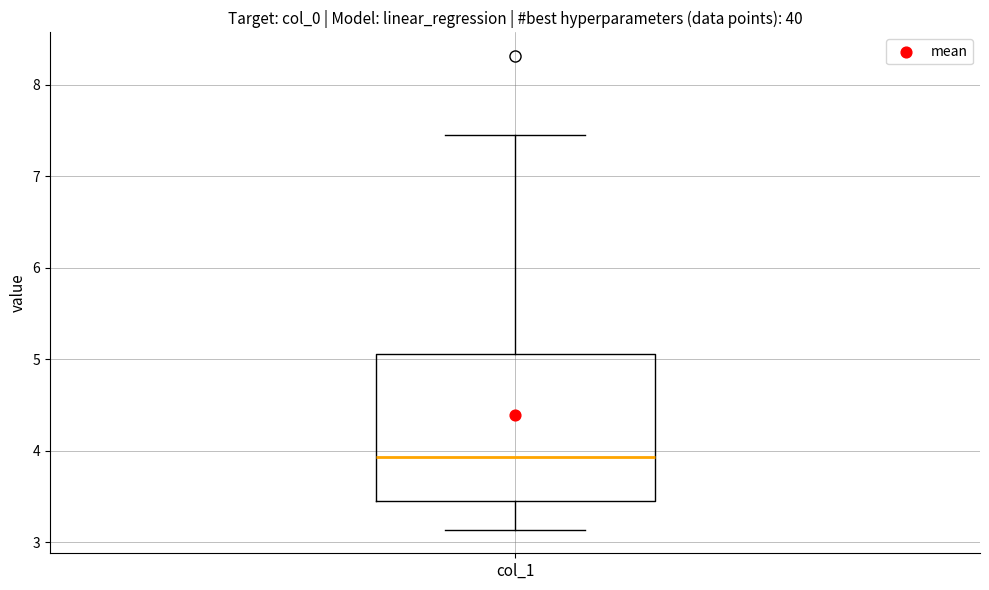

Read this box plot against the y-axis: the position of the median line, the range covered by the box, and the ends of both whiskers. The values are not printed on the chart, so give them approximately, as read against the axis.

median 3.9, box 3.5 to 5.1, whiskers 3.1 to 7.4